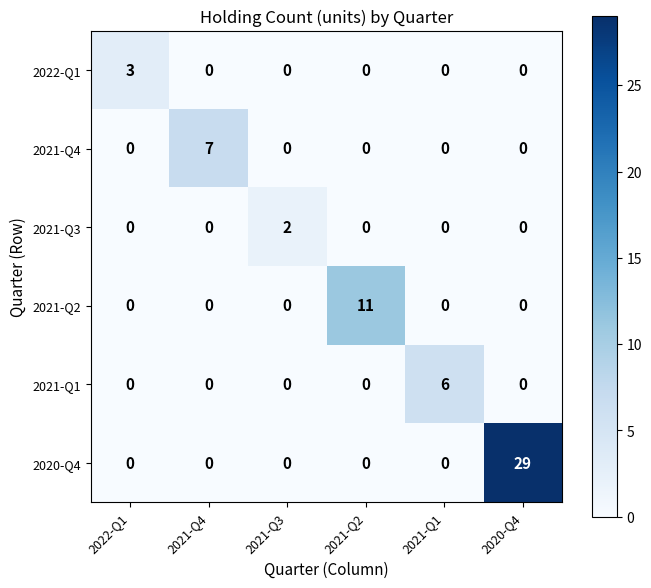

At which category is the sum across all series the highest?

2020-Q4